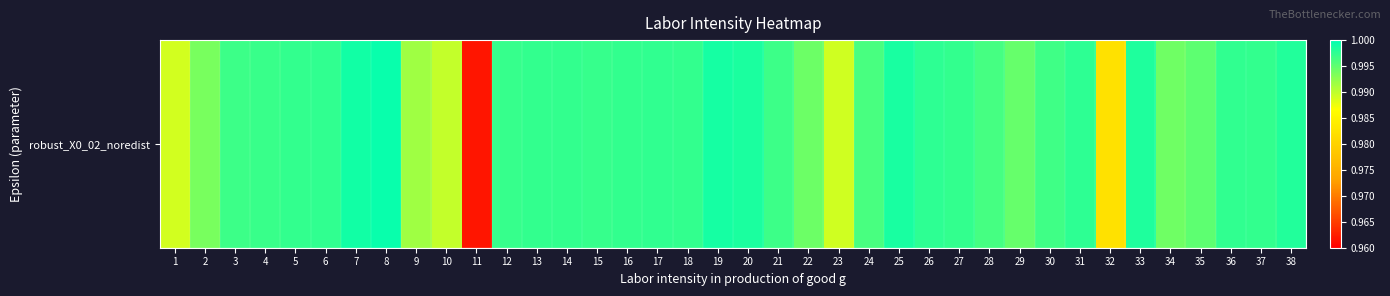

What is the greatest value displayed?

1.0